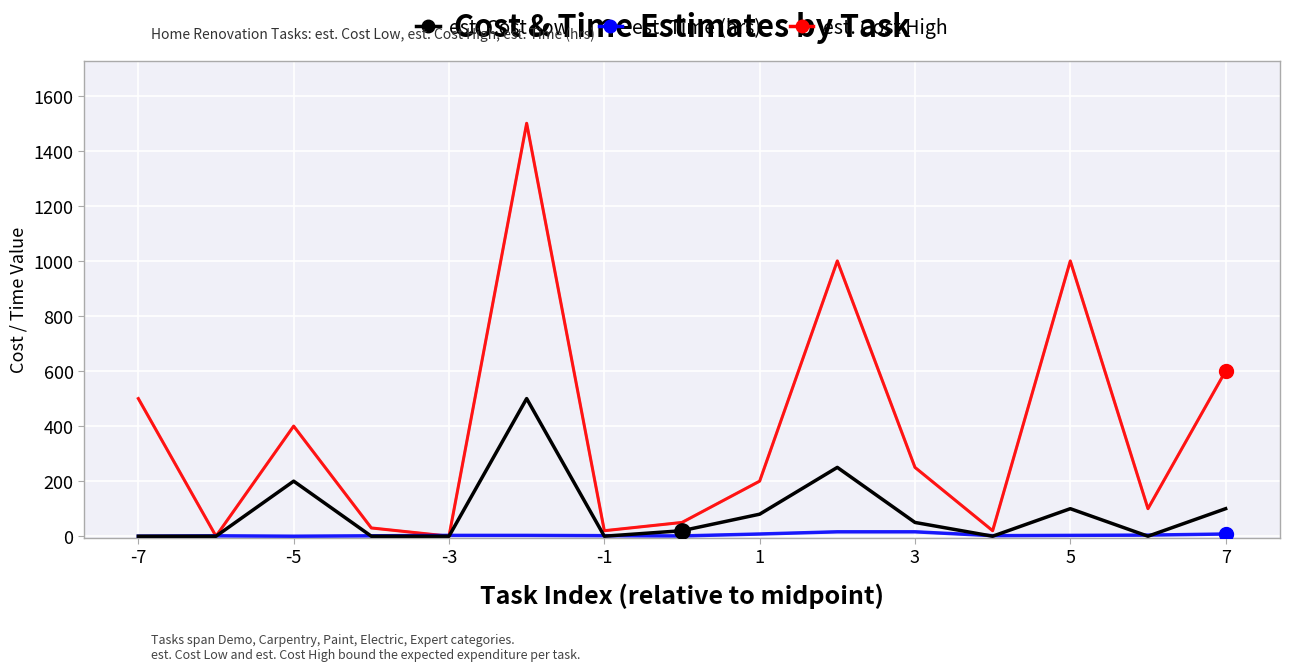

What is the greatest value displayed?

1500.0